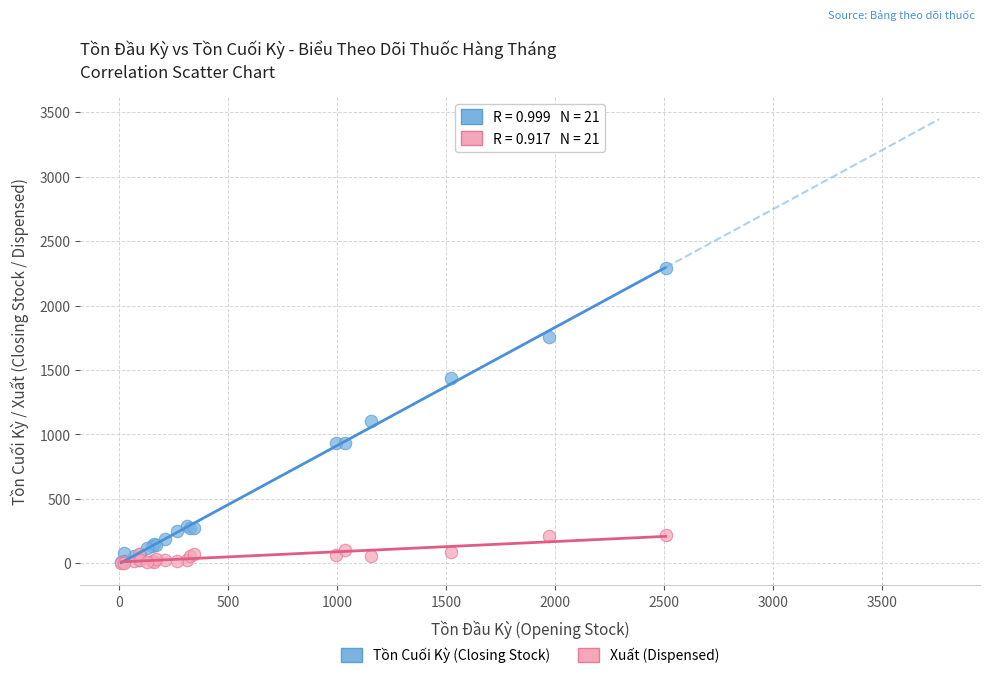

Which series reaches the maximum Y coordinate?

Tồn Cuối Kỳ (Closing Stock)